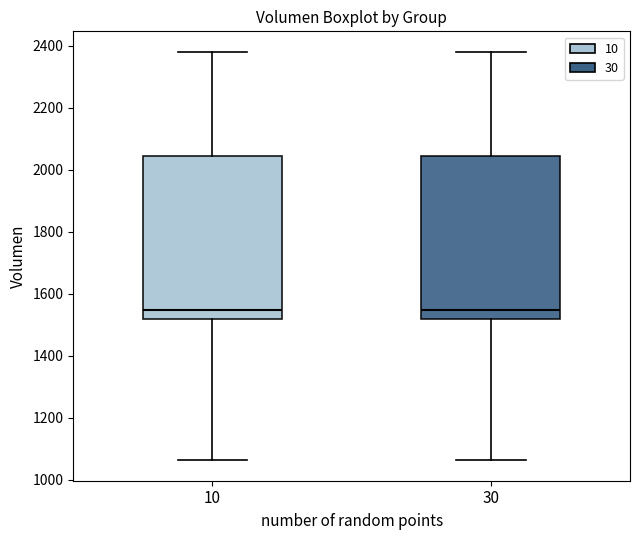

Reading left to right, transcribe this box plot: for each box, give where its median line is, the range the box spans, and where its two whiskers end, as read against the y-axis. The values are not printed on the chart, so give them approximately, as read against the axis.

10: median 1540, box 1520 to 2040, whiskers 1060 to 2380
30: median 1540, box 1520 to 2040, whiskers 1060 to 2380